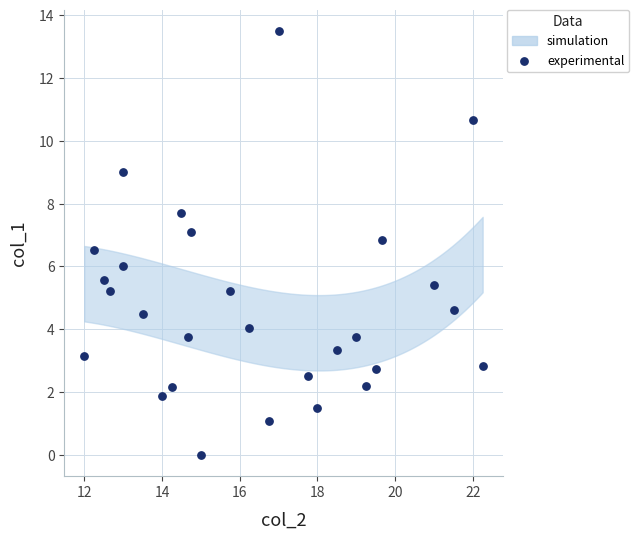

What is the range of Y values (max minus min)?

13.5